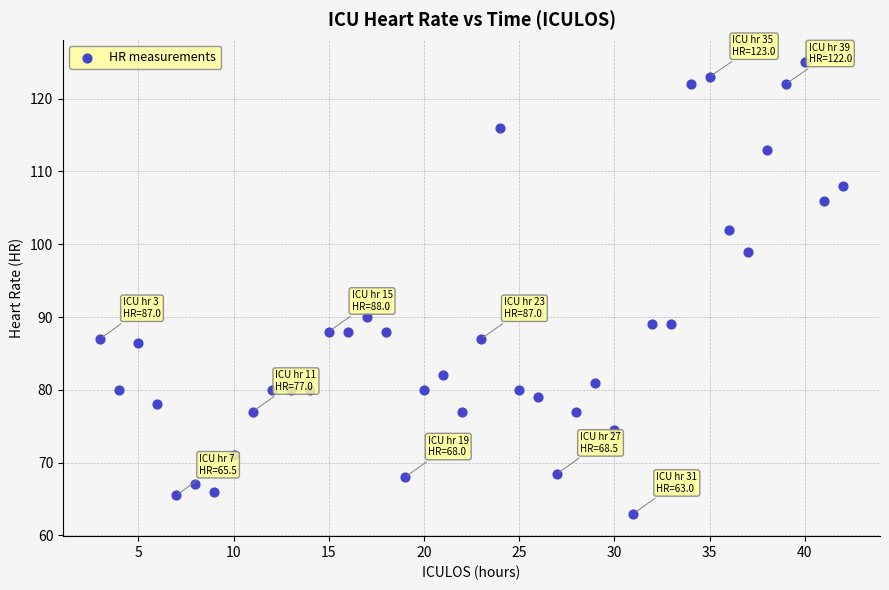

What is the range of X values (max minus min)?

39.0